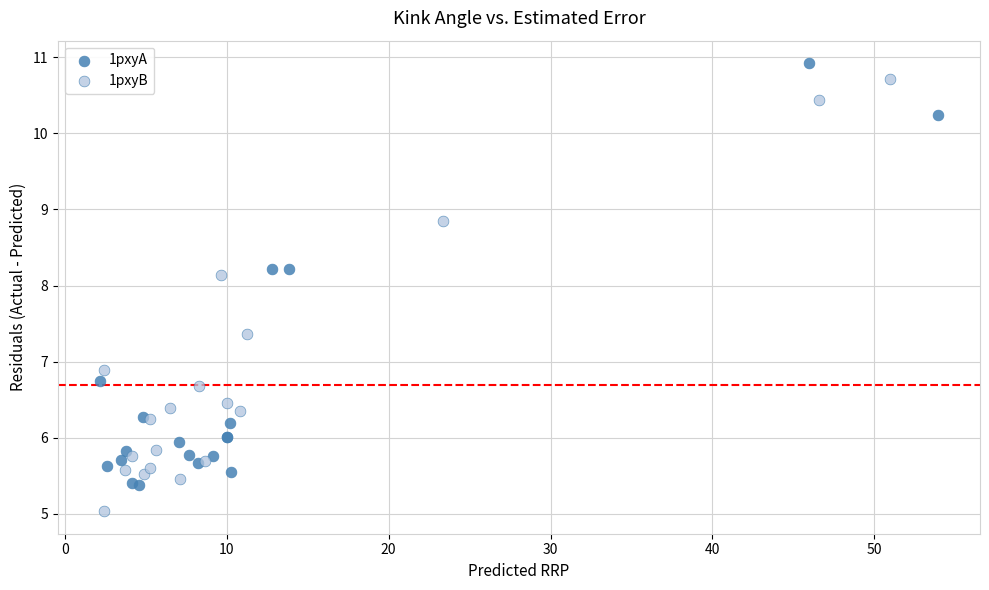

Which series reaches the minimum Y coordinate?

1pxyB